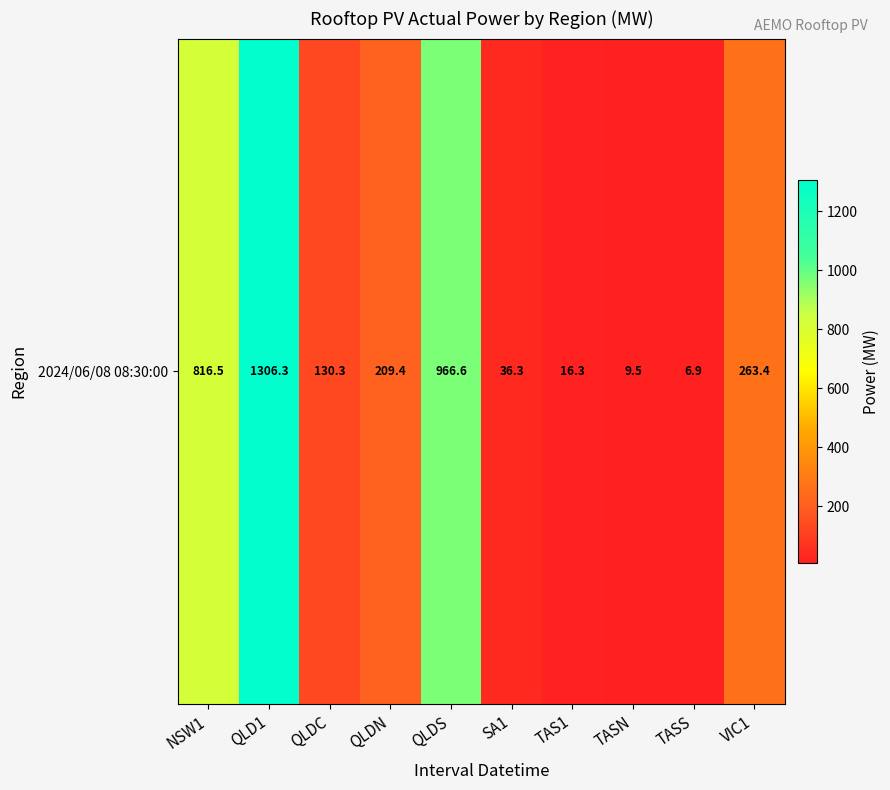

What is the minimum value shown in the chart?

6.9